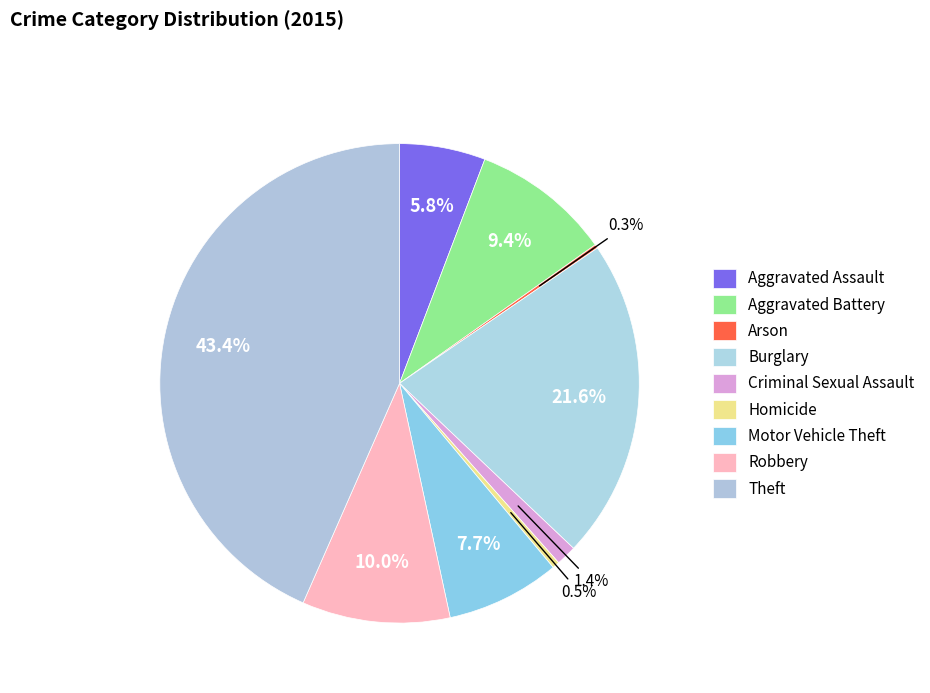

How many segments does this pie chart have?

9